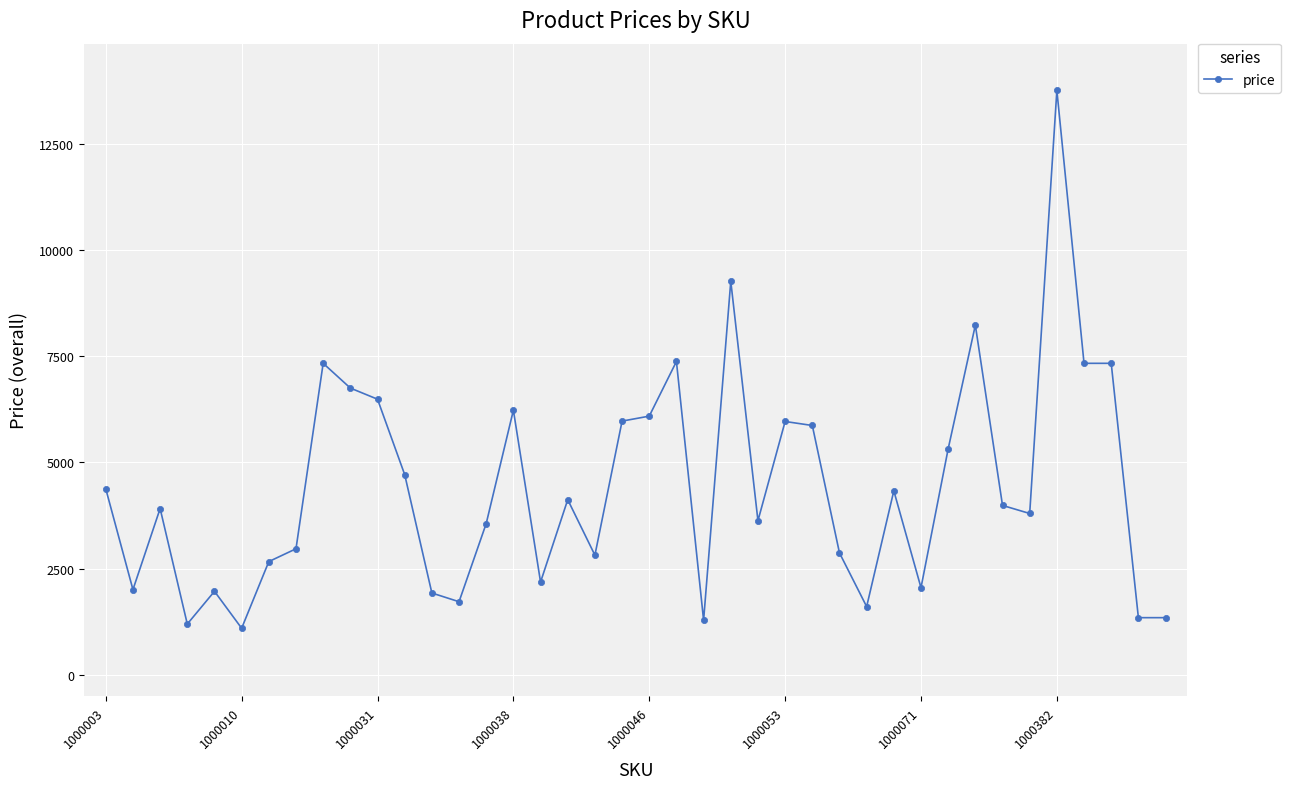

How many lines are shown in the chart?

1